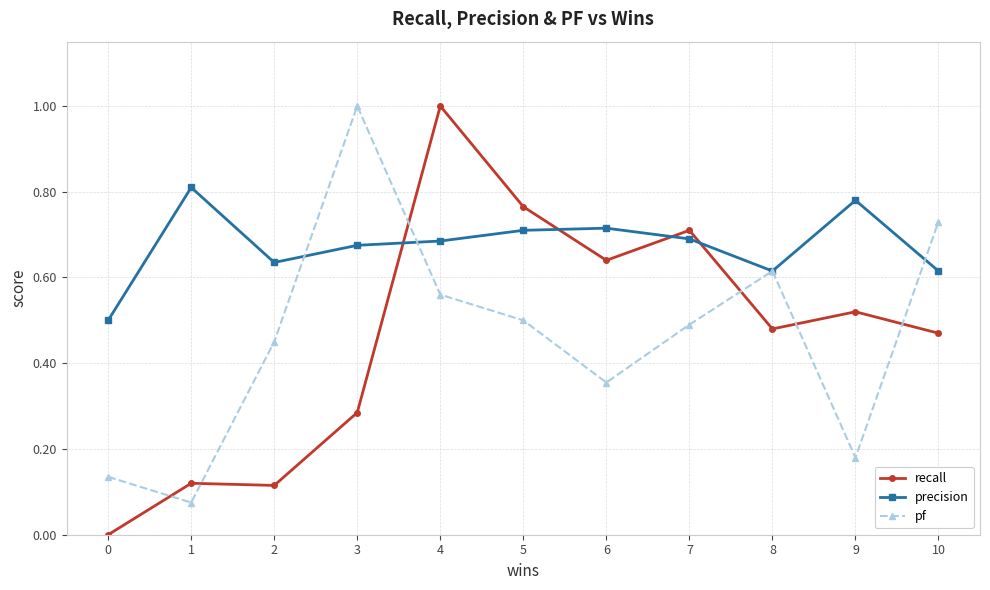

Is it true that recall equals 0.0 at 0?

True